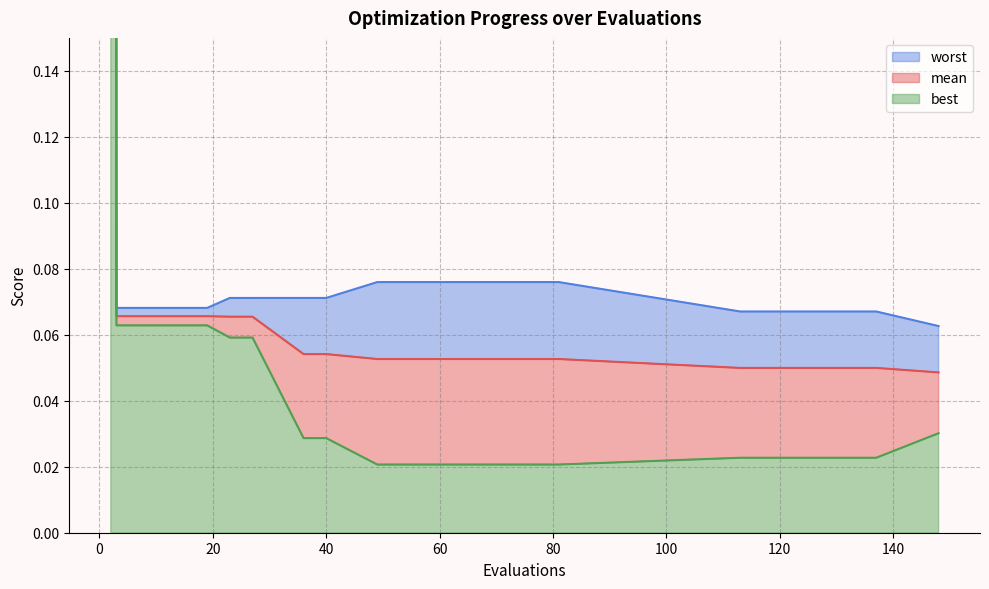

Which category has the highest value in the worst series?

2